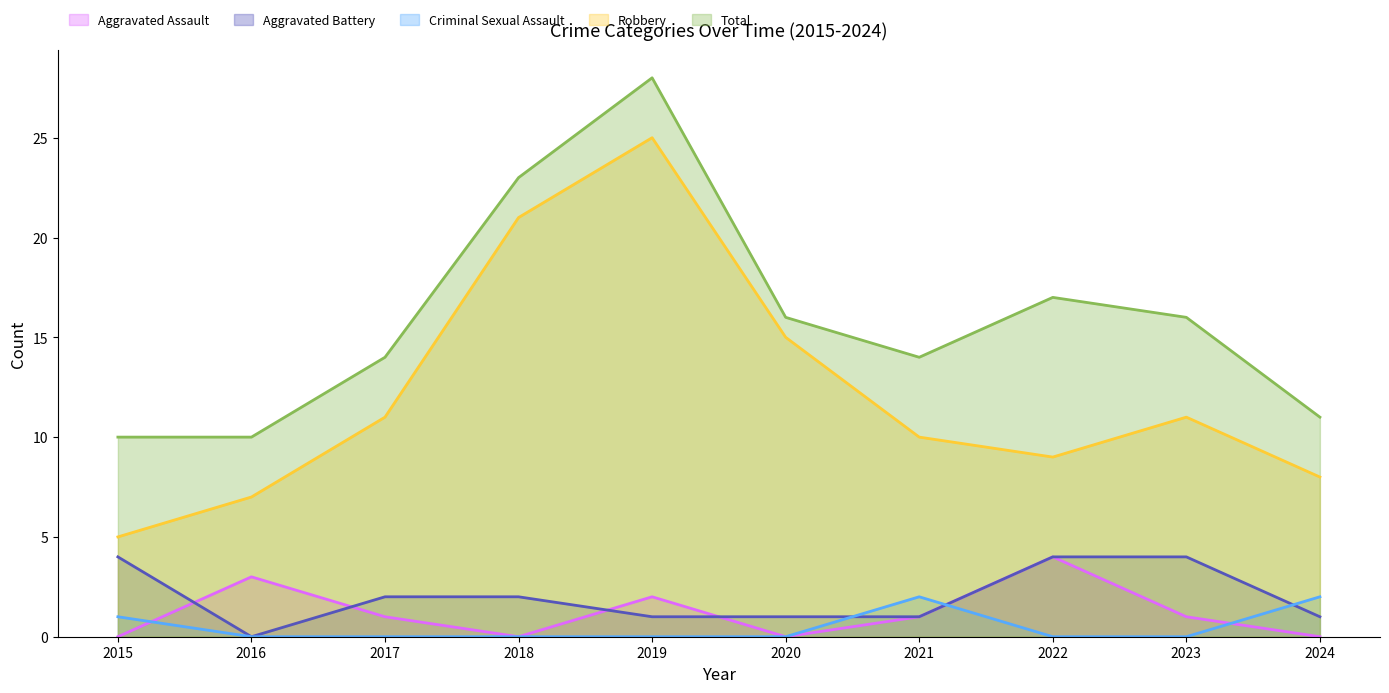

Reading left to right, what are all the values shown in this chart?

Aggravated Assault: 0	3	1	0	2	0	1	4	1	0
Aggravated Battery: 4	0	2	2	1	1	1	4	4	1
Criminal Sexual Assault: 1	0	0	0	0	0	2	0	0	2
Robbery: 5	7	11	21	25	15	10	9	11	8
Total: 10	10	14	23	28	16	14	17	16	11